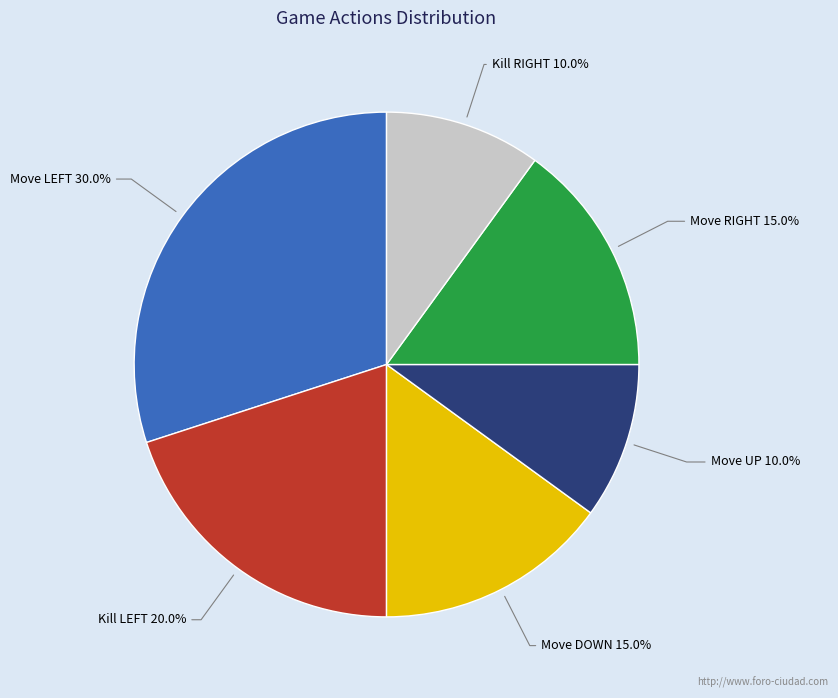

Count the number of slices in the pie.

6